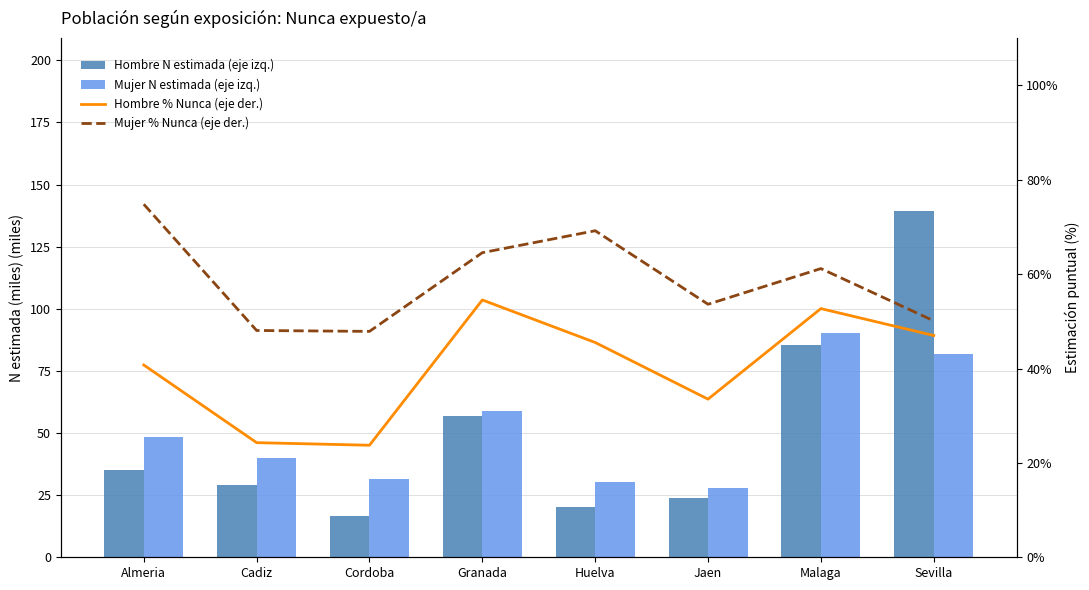

What is the label of the 1st bar from the right?

Sevilla